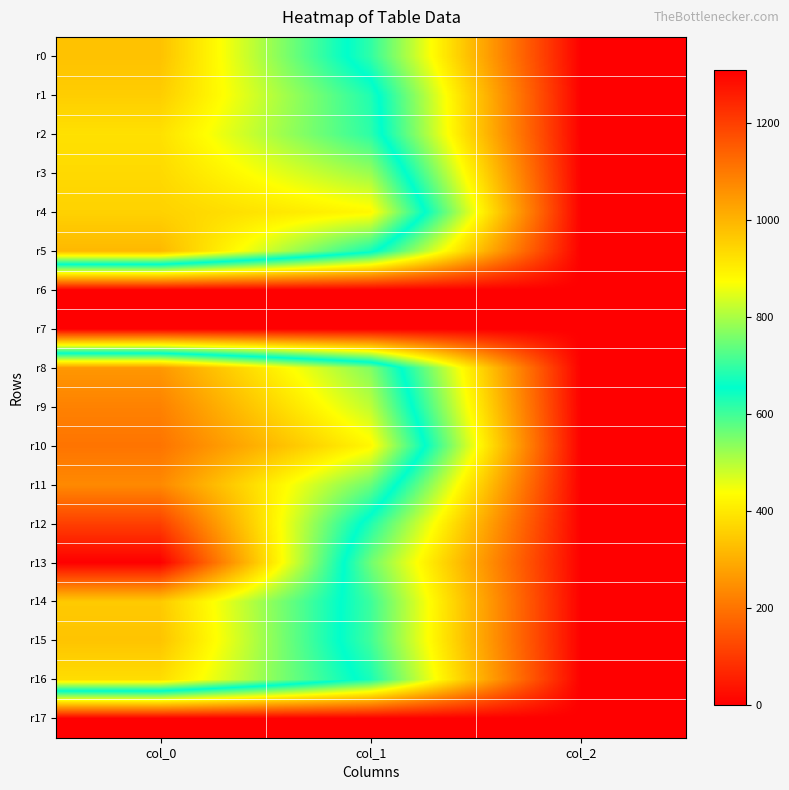

Which series has the largest range (max minus min)?

r13